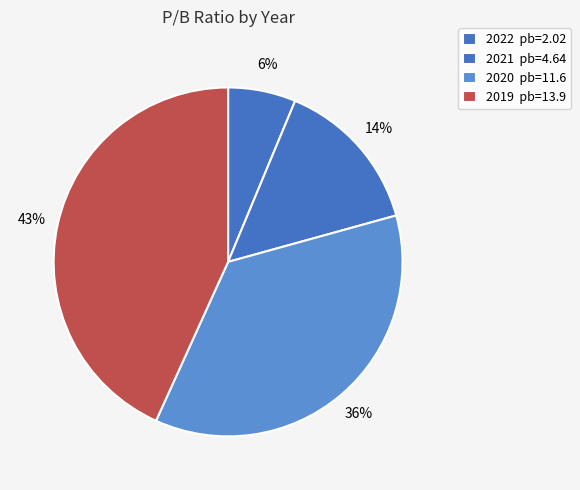

Count the number of slices in the pie.

4